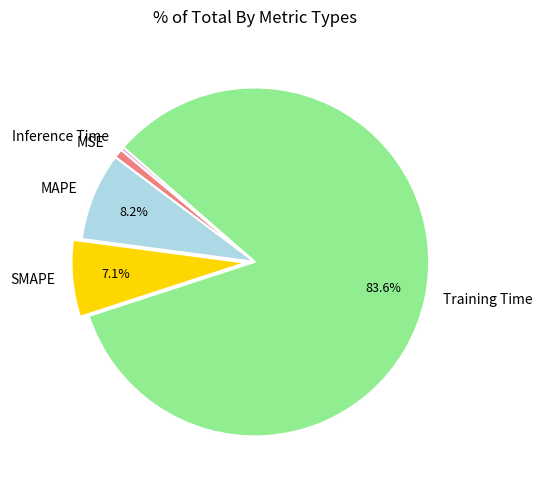

Does Inference Time account for over 50% of the chart?

No